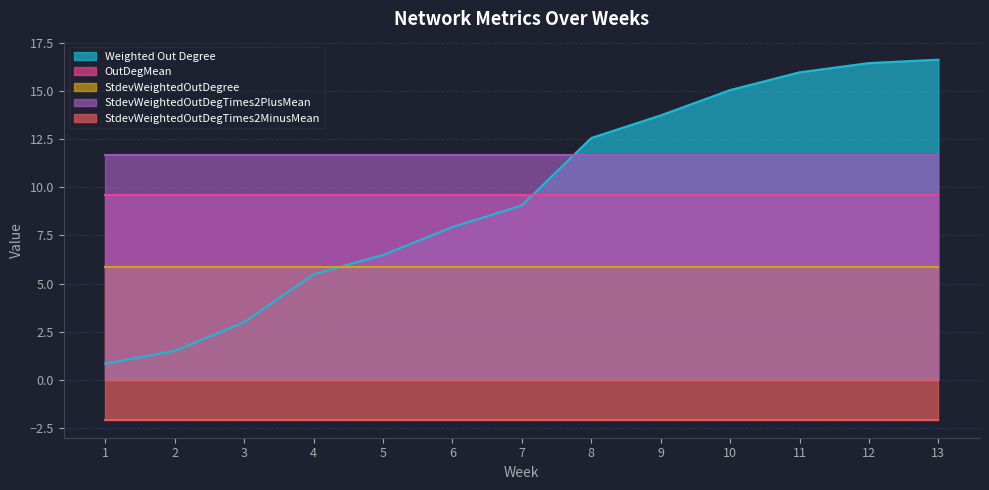

What is the value of the OutDegMean point at the 8th from the left?

9.6